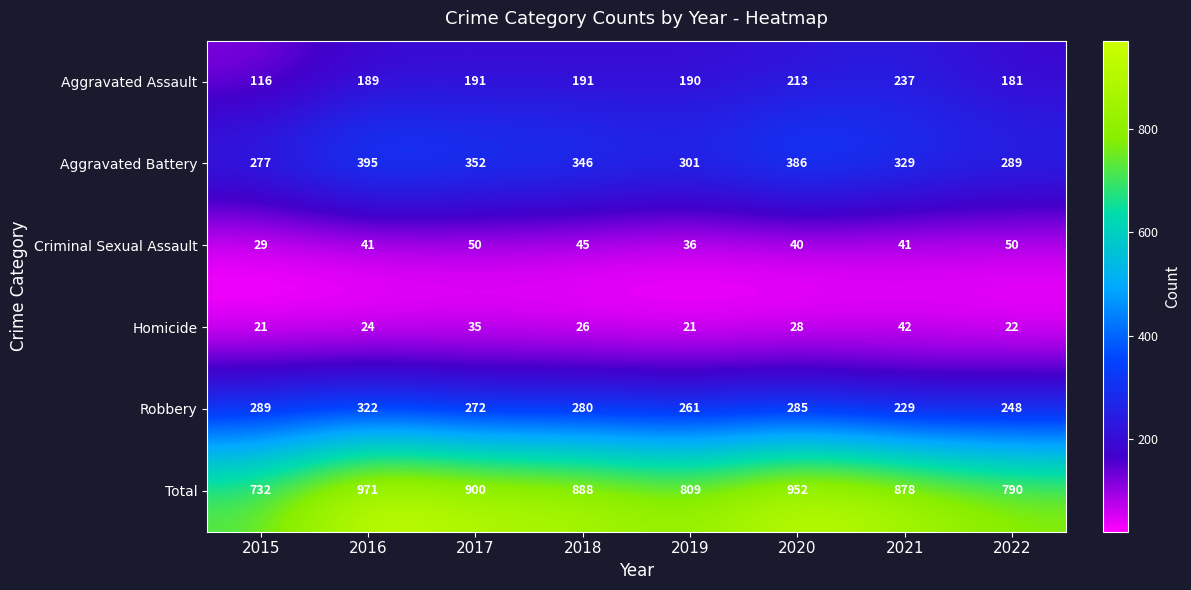

At which label is Homicide closest to 31?

2020